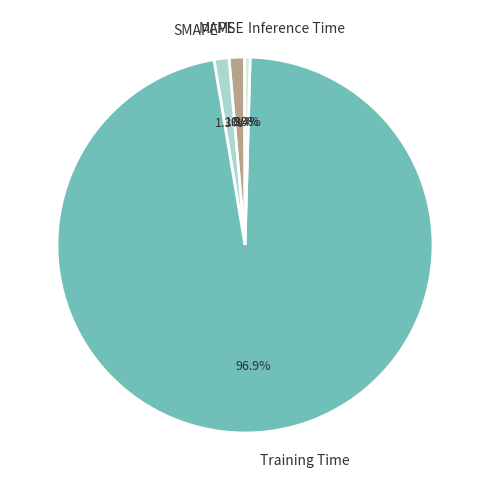

What is the largest slice in the pie chart?

Training Time